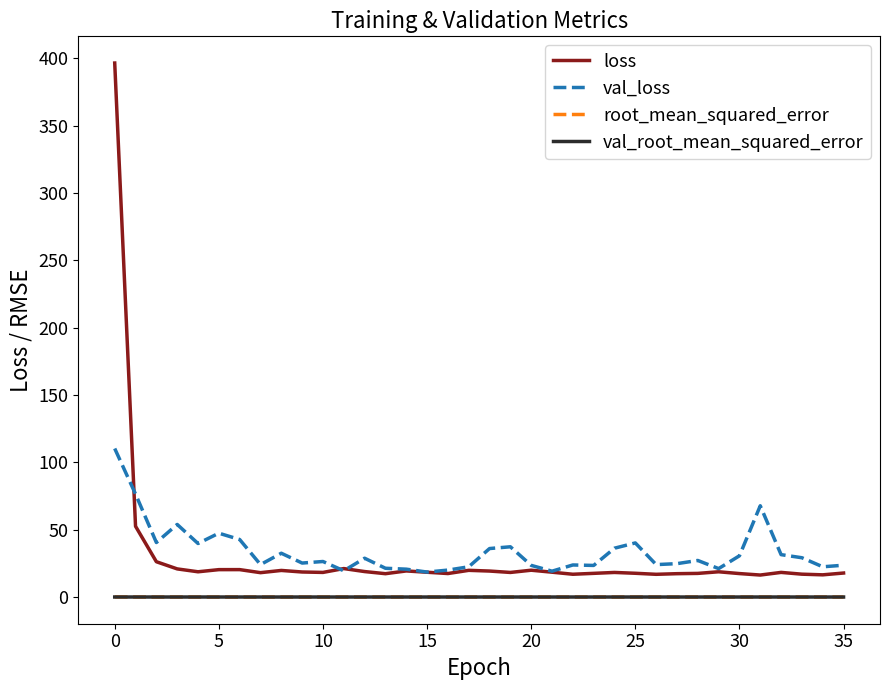

True or false: val_loss and val_root_mean_squared_error intersect in this chart.

False